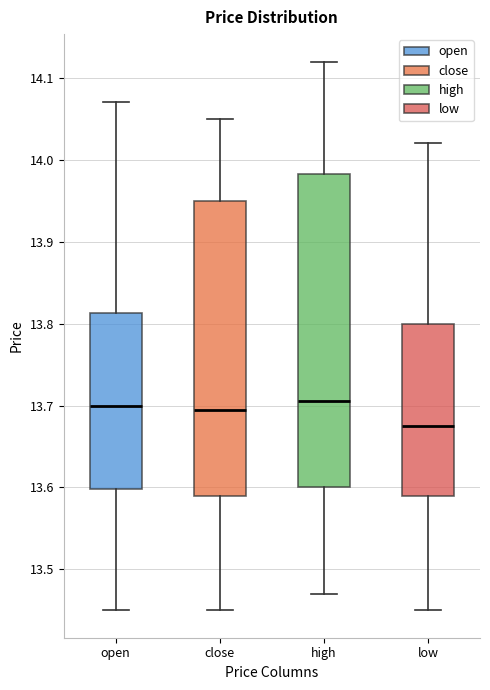

Comparing the boxes themselves (not the whiskers), which one is the tallest?

high